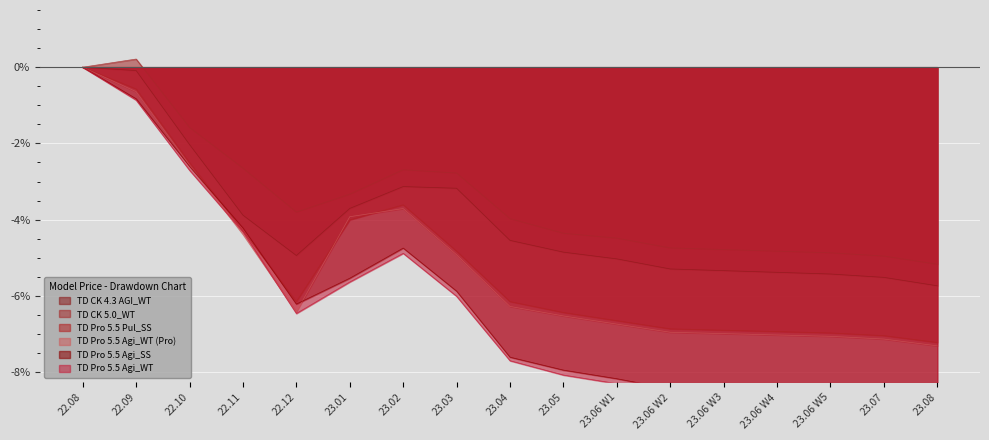

What position from the left is 23.03?

8